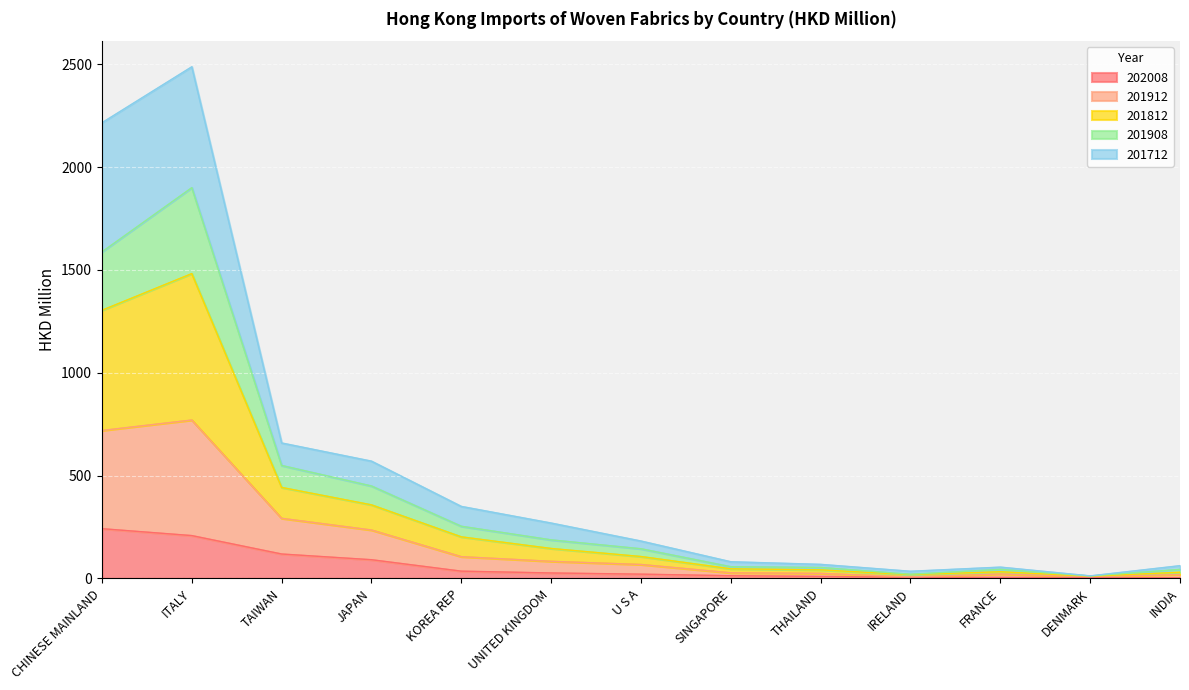

True or false: 201912 and 202008 intersect in this chart.

False